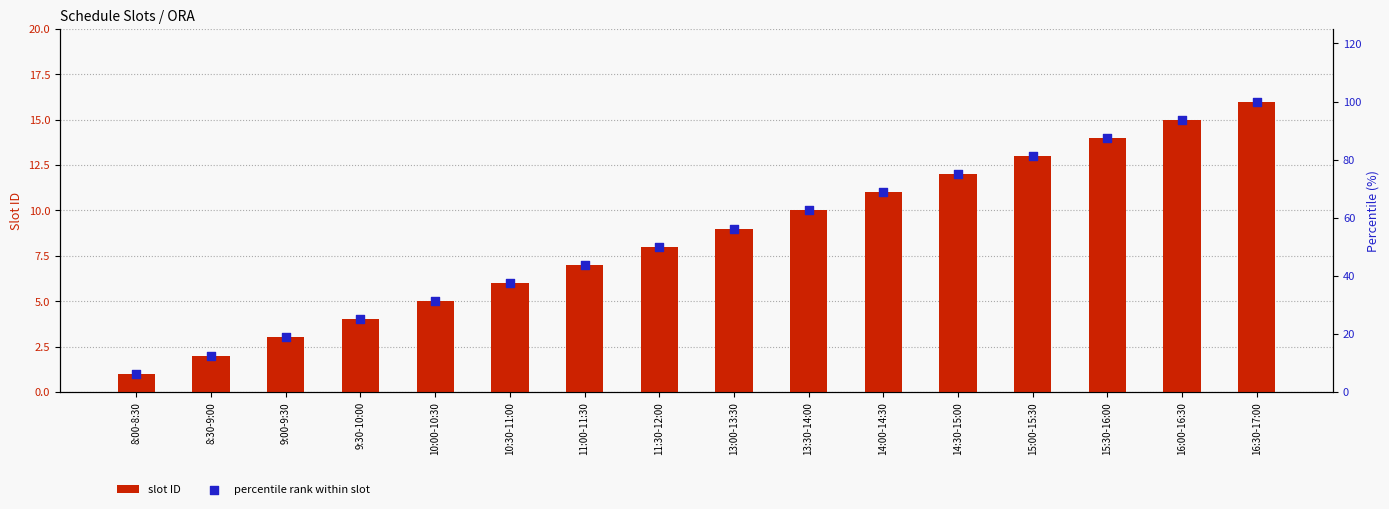

What is the total value across all series at 10:00-10:30?

36.2